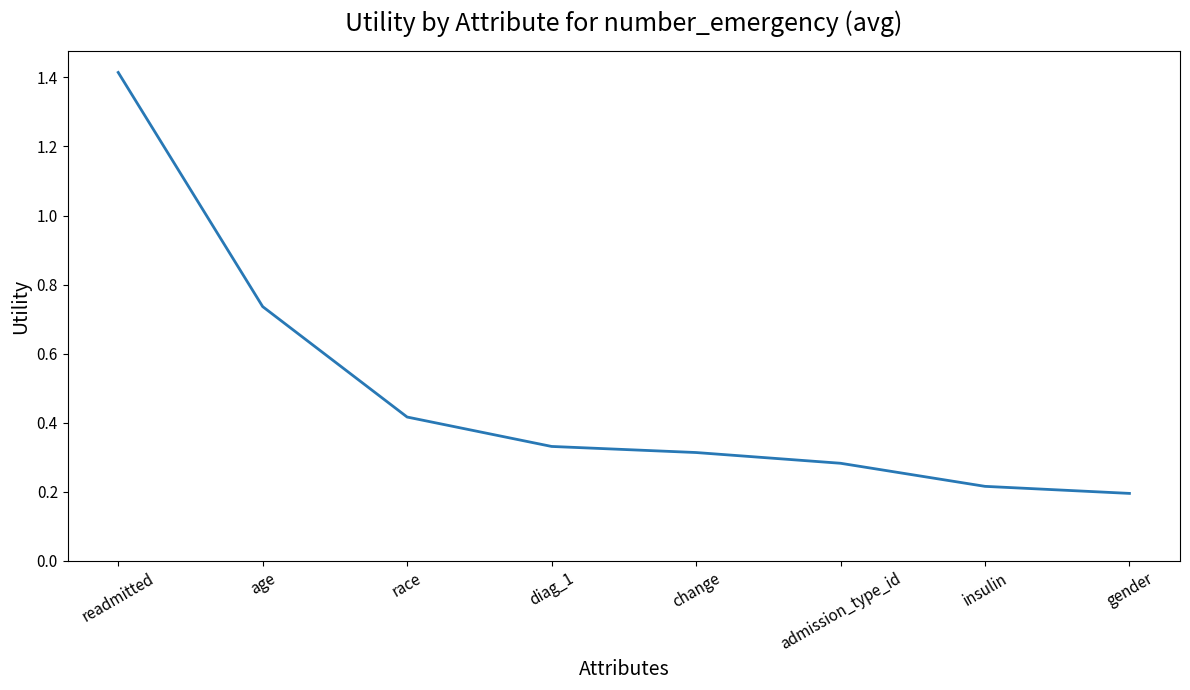

What is the average value?

0.5